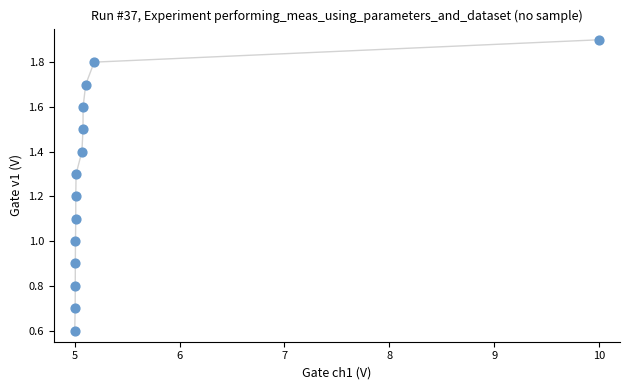

What is the range of X values (max minus min)?

5.0